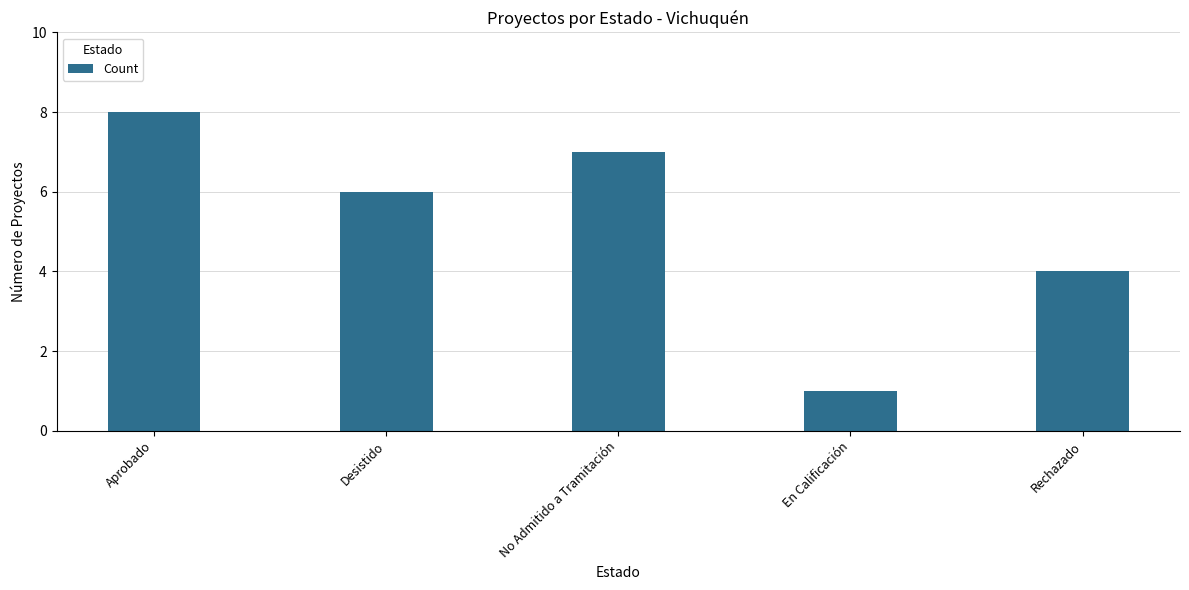

What is the average value?

5